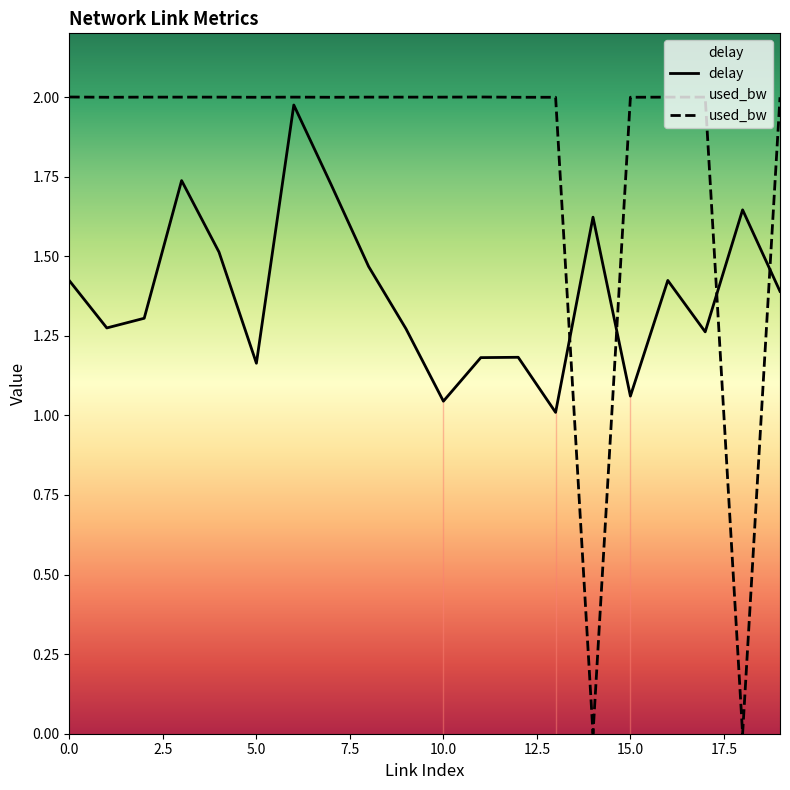

Reading right to left, transcribe all the data shown in this chart.

delay: 1.4	1.6	1.3	1.4	1.1	1.6	1.0	1.2	1.2	1.0	1.3	1.5	1.7	2.0	1.2	1.5	1.7	1.3	1.3	1.4
used_bw: 2.0	0.0	2.0	2.0	2.0	0.0	2.0	2.0	2.0	2.0	2.0	2.0	2.0	2.0	2.0	2.0	2.0	2.0	2.0	2.0